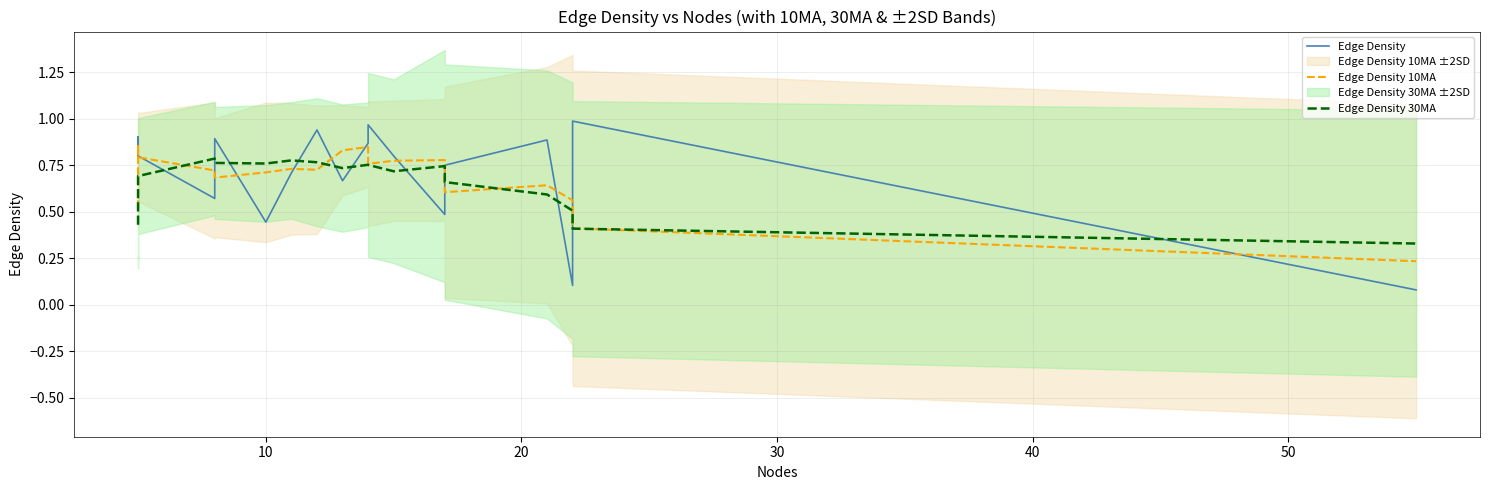

True or false: Edge Density has a value of 0.1 at 17.

False